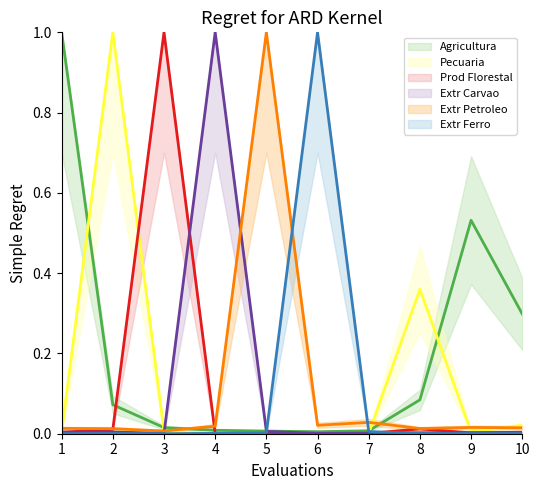

What is the maximum value shown in the chart?

1.0